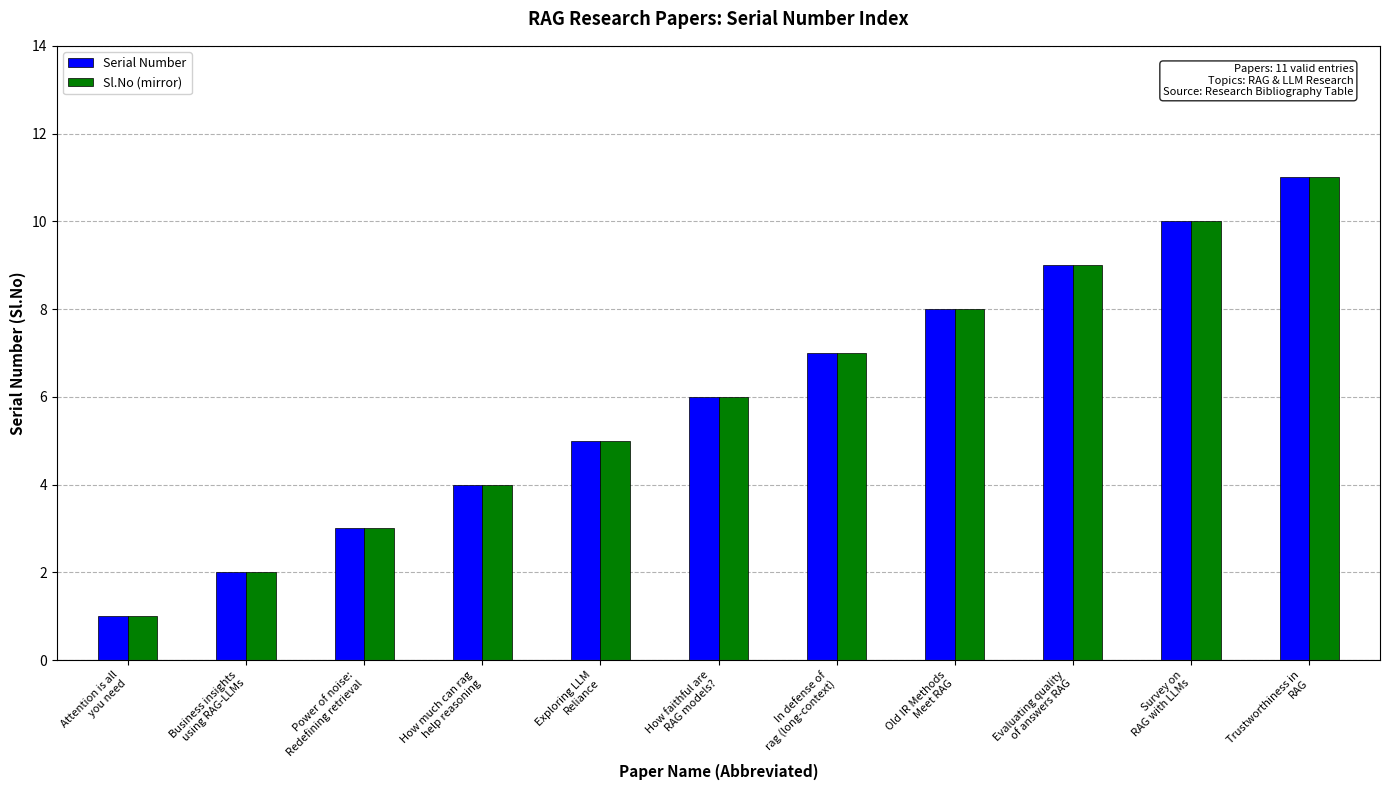

Does the chart contain stacked bars?

No